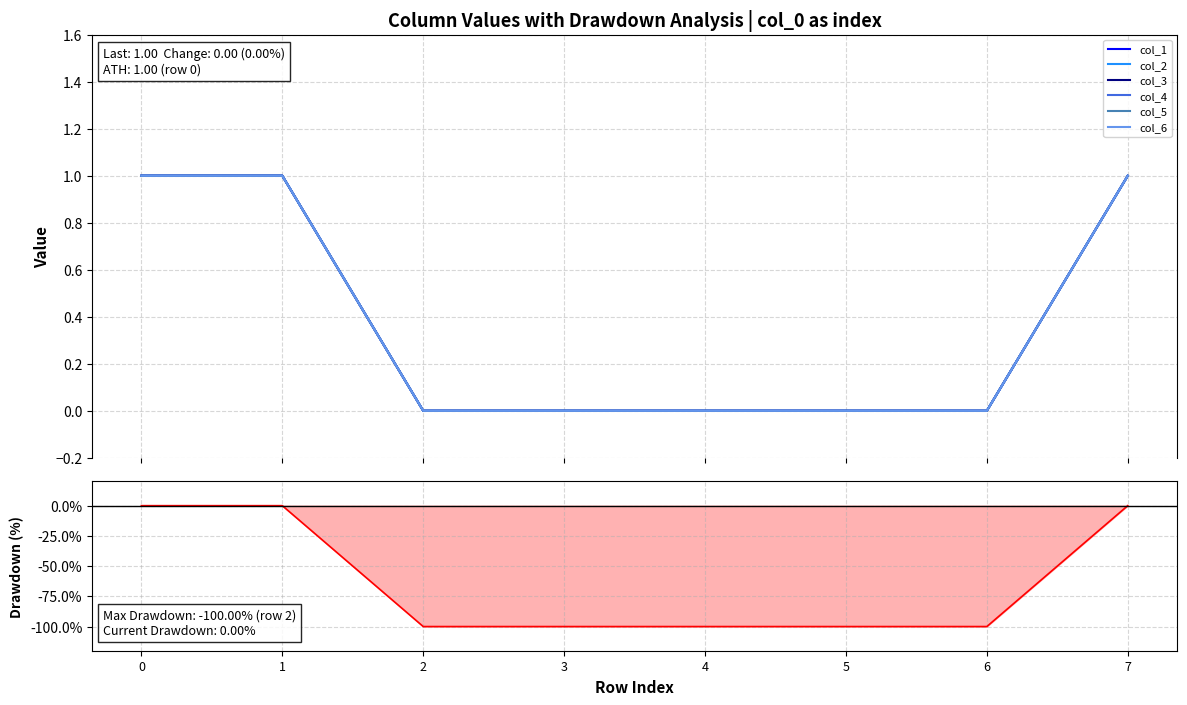

Between 5 and 7, which series saw the biggest shift?

col_1